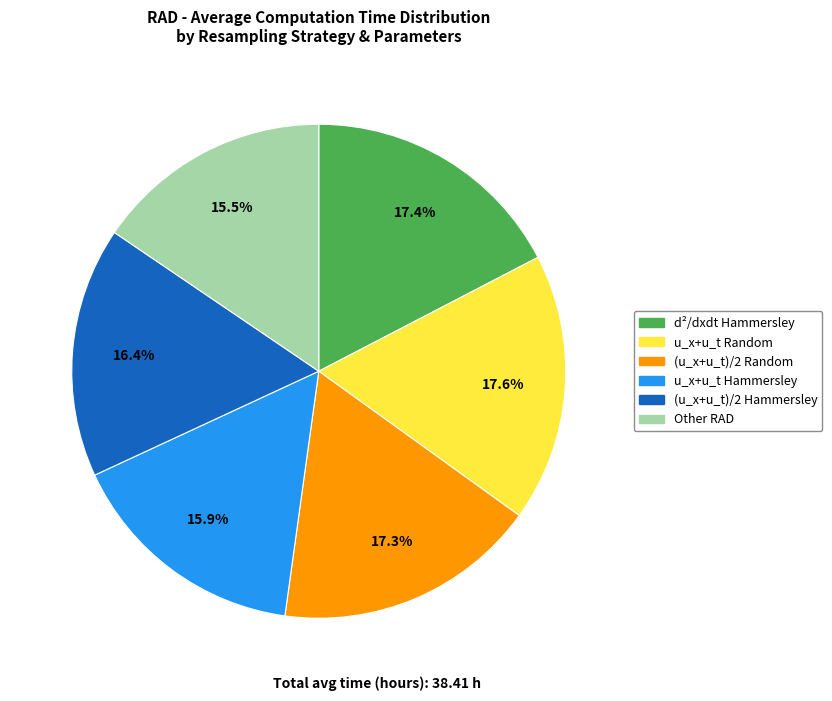

Is there any slice that represents more than half of the pie?

No